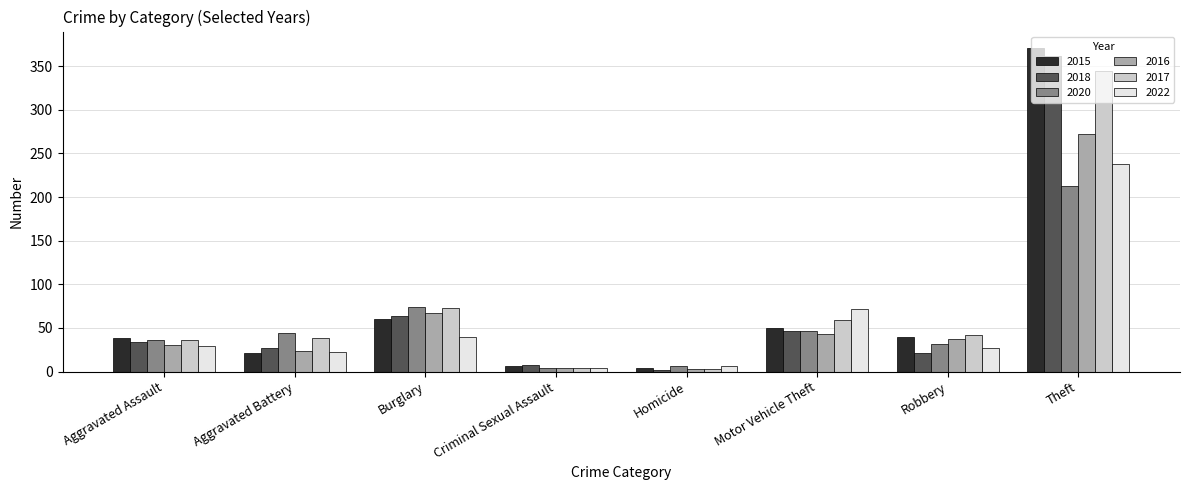

What is the difference between the highest and lowest values at Burglary?

34